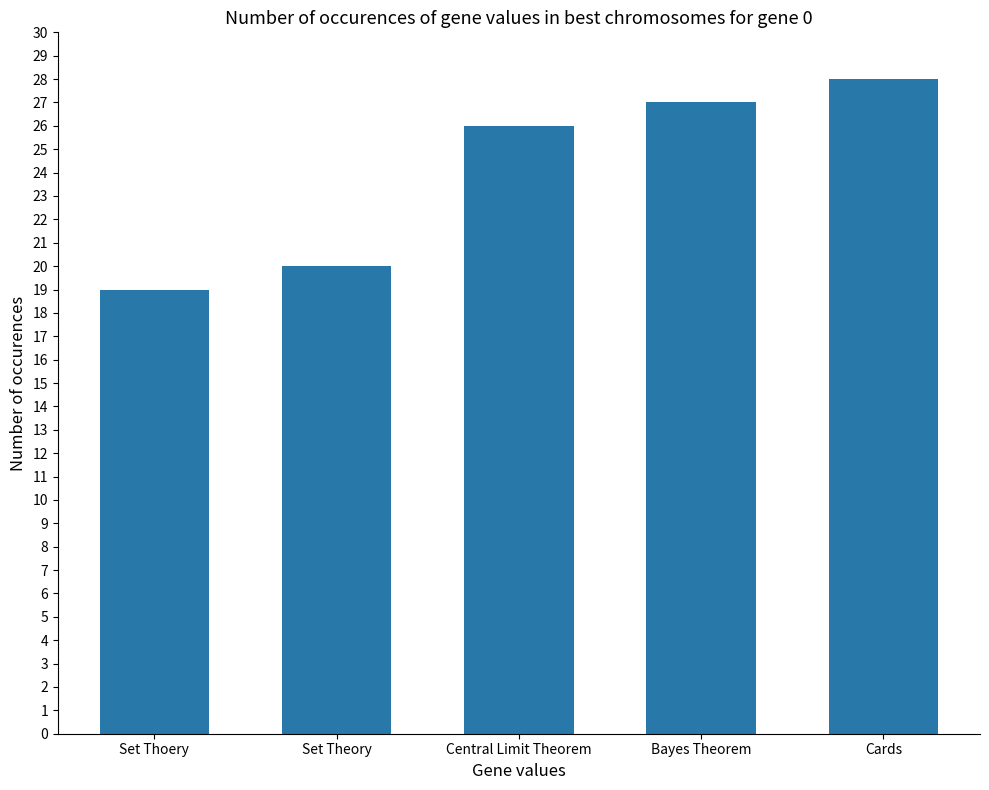

At which category does the chart reach its minimum across all series?

Set Thoery